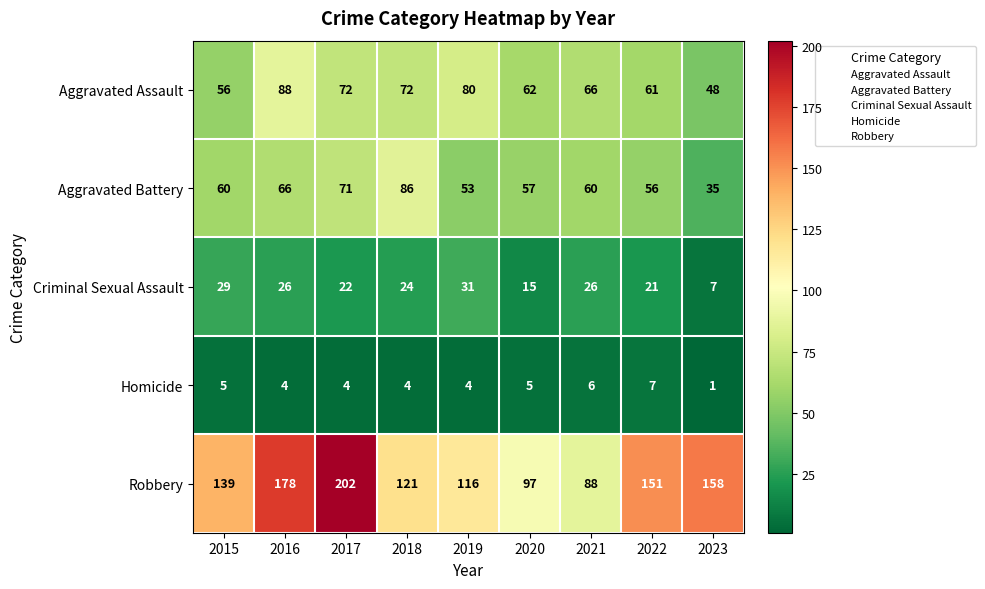

Where is Aggravated Assault nearest to the value 68?

2021